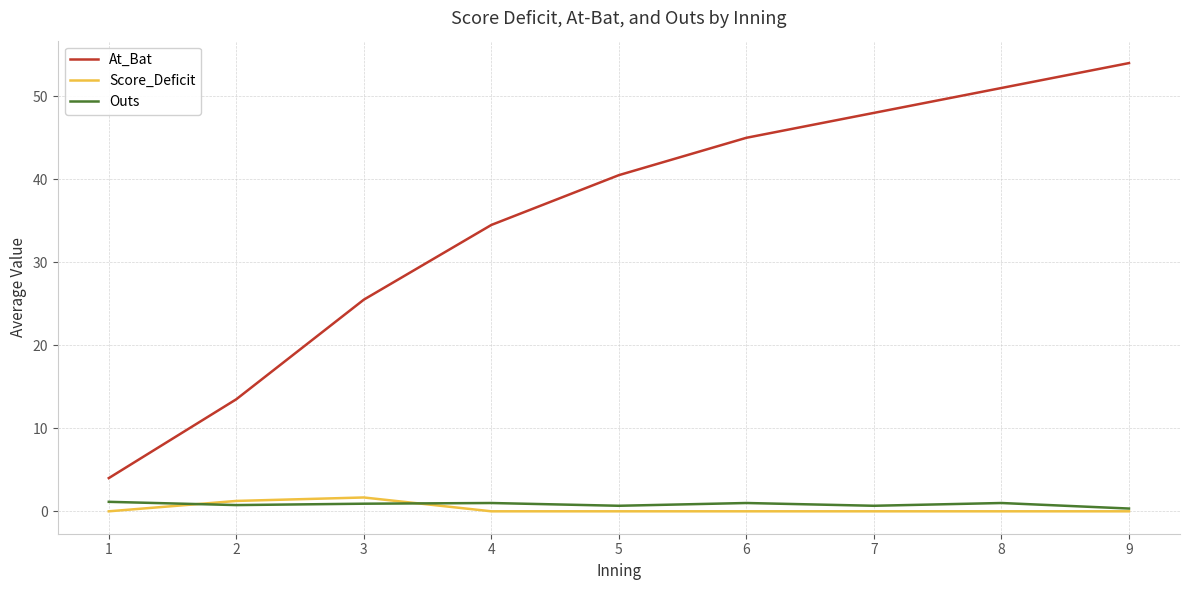

The At_Bat series shows 40.5 at 5. True or false?

True